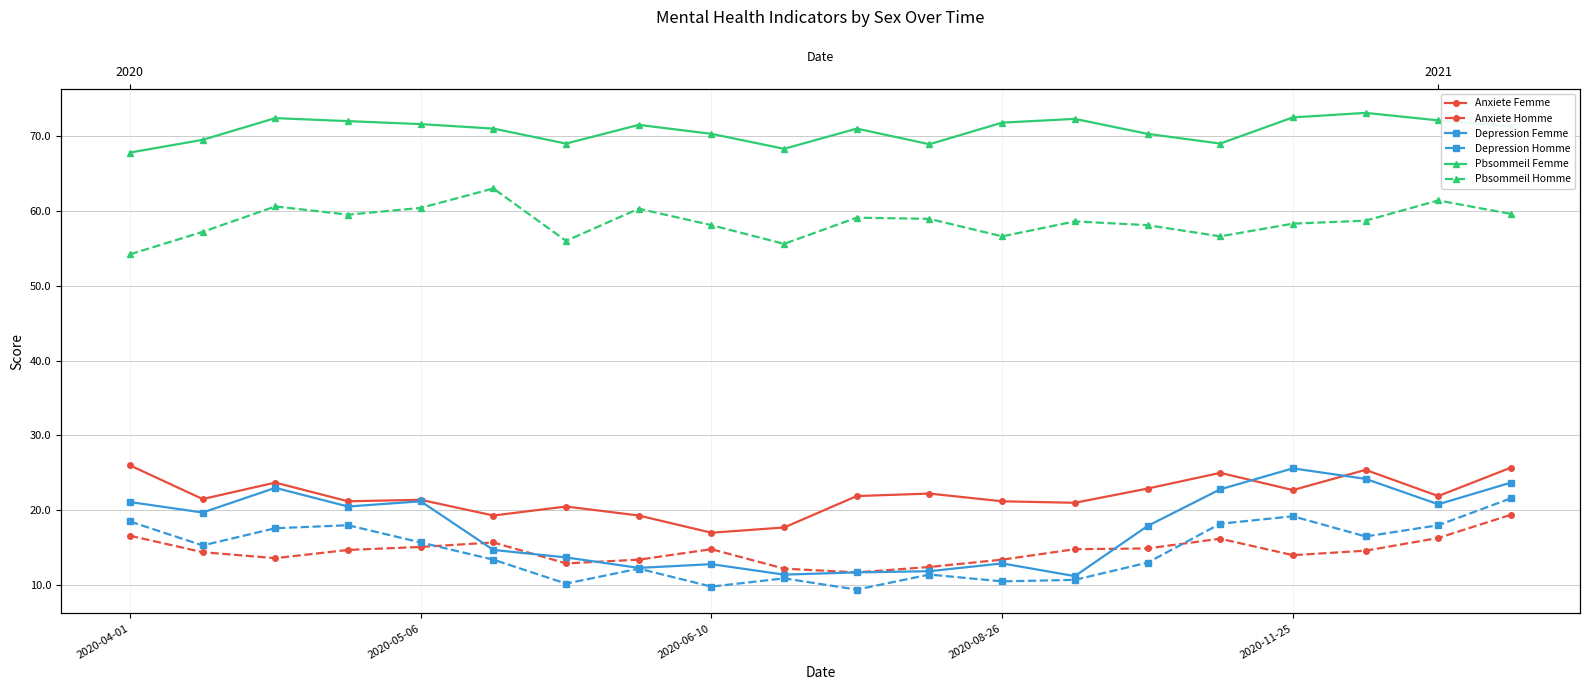

How many categories are shown in the chart?

20